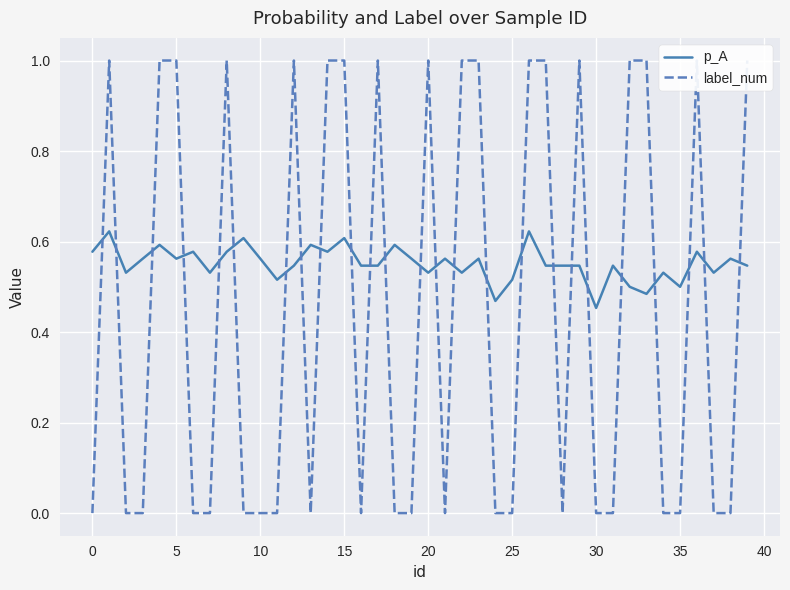

What is the average value of the label_num series?

0.5